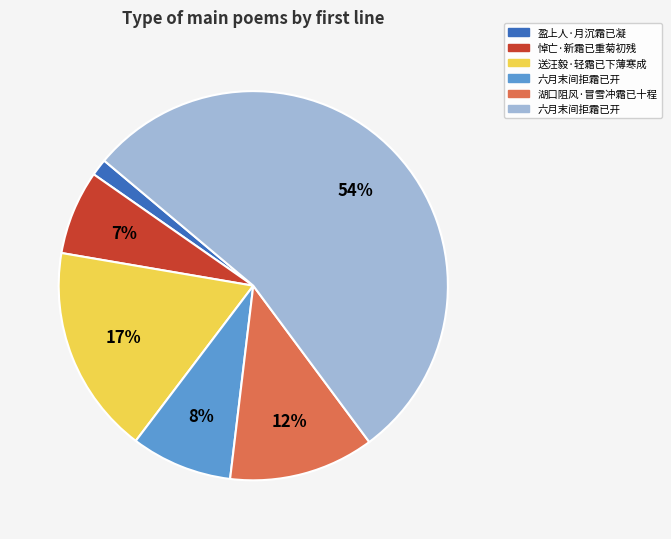

Does any single category account for the majority?

Yes